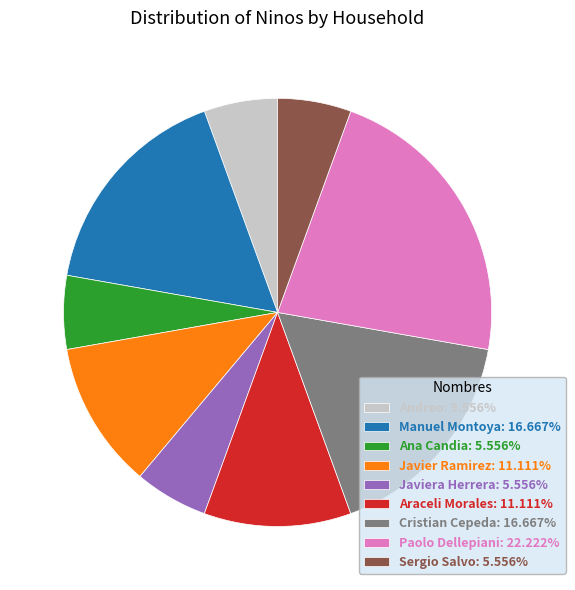

Does Manuel Montoya: 16.667% account for over 50% of the chart?

No